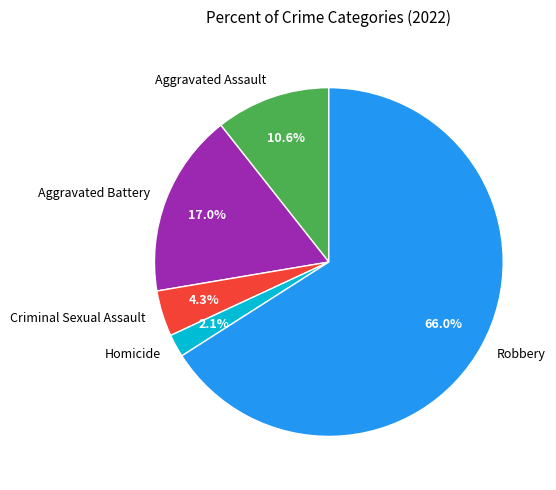

Which category accounts for the majority?

Robbery